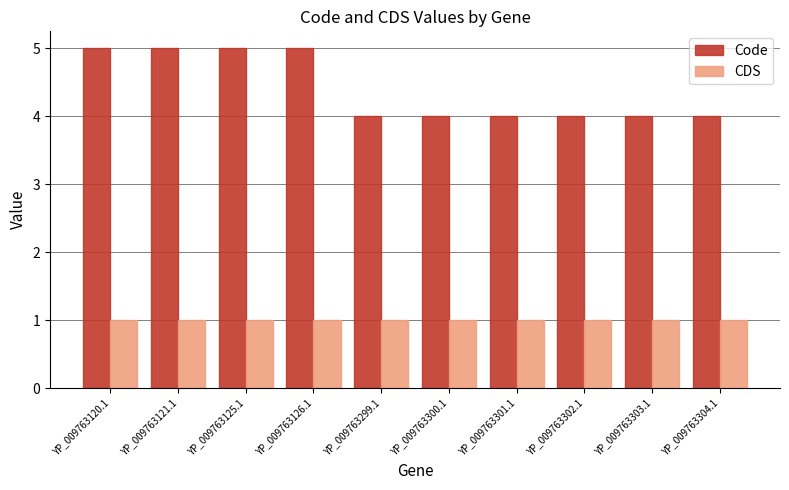

What are all the series names shown in the legend?

Code, CDS